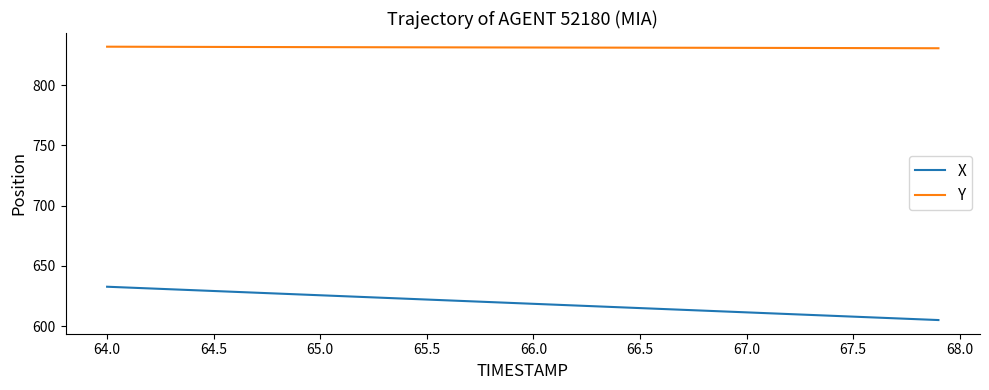

True or false: Y and X intersect in this chart.

False